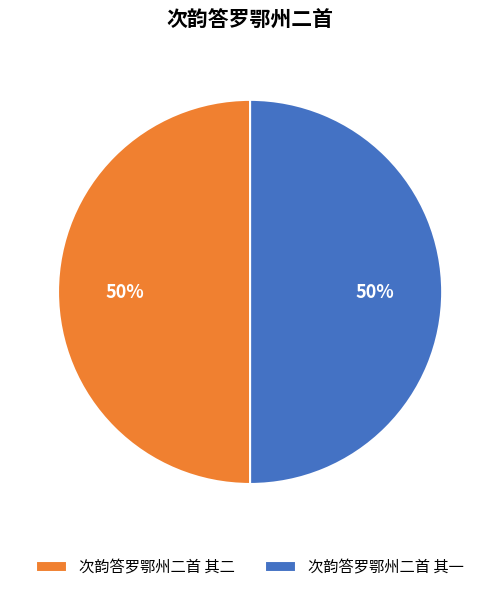

To the nearest percent, what percentage of the pie is 次韵答罗鄂州二首 其二?

50%